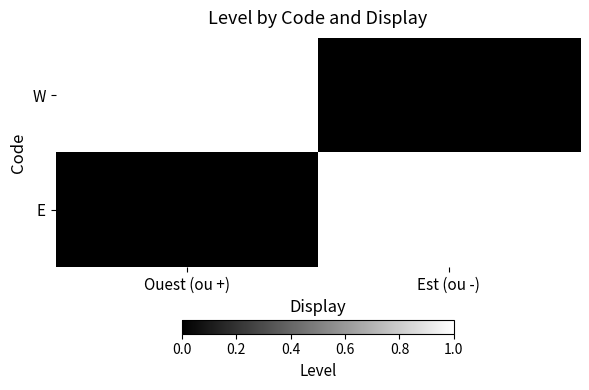

The value of E at Ouest (ou +) is 0. True or false?

True